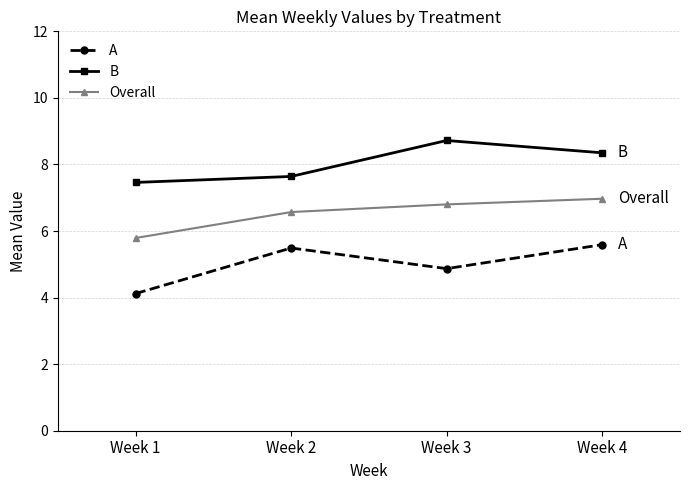

True or false: A and B cross at least once.

False